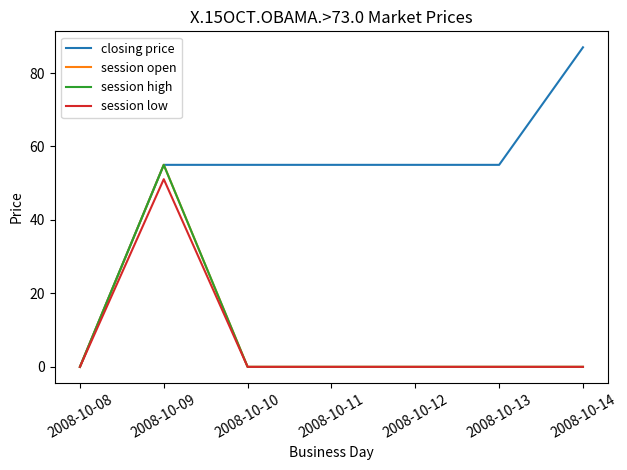

Which series changed the most between 2008-10-10 and 2008-10-12?

closing price